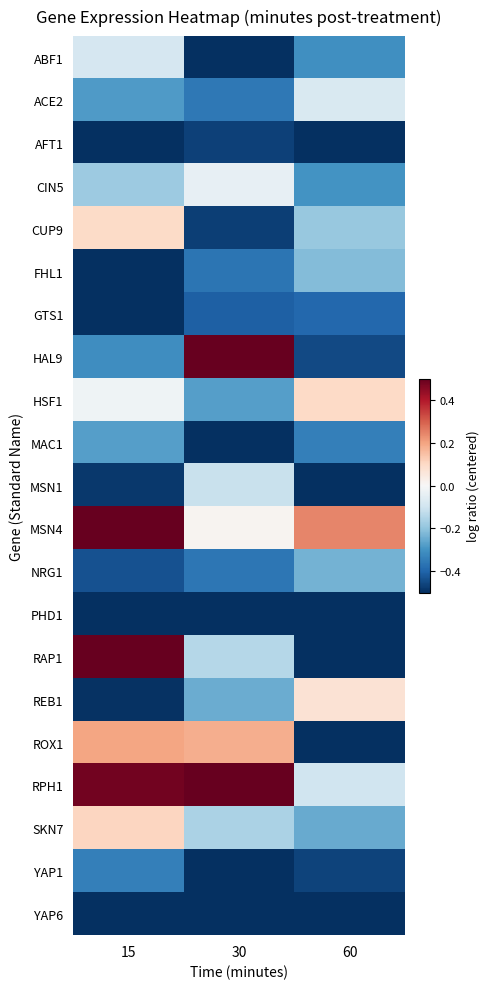

Reading left to right, what are all the values shown in this chart?

ABF1: 15=-0.1	30=-0.6	60=-0.3
ACE2: 15=-0.3	30=-0.4	60=-0.1
AFT1: 15=-0.6	30=-0.5	60=-0.7
CIN5: 15=-0.2	30=-0.0	60=-0.3
CUP9: 15=0.1	30=-0.5	60=-0.2
FHL1: 15=-0.6	30=-0.4	60=-0.2
GTS1: 15=-0.6	30=-0.4	60=-0.4
HAL9: 15=-0.3	30=0.9	60=-0.5
HSF1: 15=-0.0	30=-0.3	60=0.1
MAC1: 15=-0.3	30=-0.8	60=-0.3
MSN1: 15=-0.5	30=-0.1	60=-0.8
MSN4: 15=0.6	30=0.0	60=0.2
NRG1: 15=-0.4	30=-0.4	60=-0.2
PHD1: 15=-0.5	30=-0.5	60=-0.6
RAP1: 15=0.7	30=-0.1	60=-0.6
REB1: 15=-0.5	30=-0.2	60=0.1
ROX1: 15=0.2	30=0.2	60=-0.6
RPH1: 15=0.5	30=0.7	60=-0.1
SKN7: 15=0.1	30=-0.2	60=-0.3
YAP1: 15=-0.3	30=-0.6	60=-0.5
YAP6: 15=-0.6	30=-0.7	60=-0.7